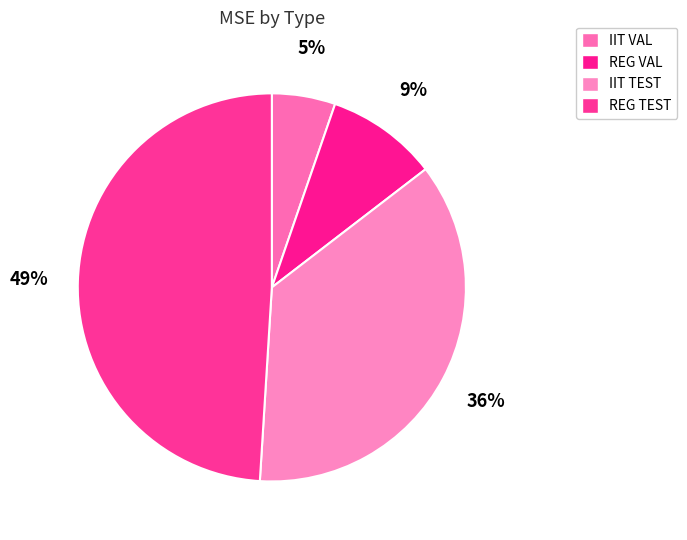

Is IIT TEST the majority of the pie?

No